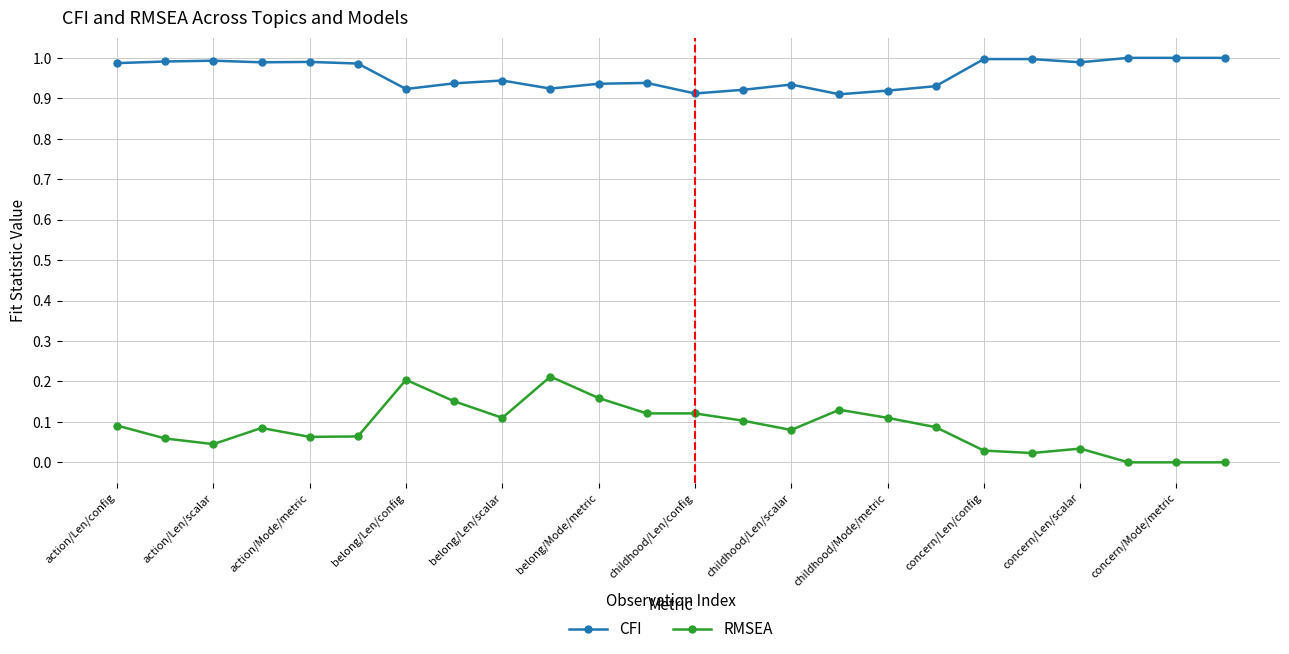

True or false: RMSEA has more than 1 interior local peaks.

True